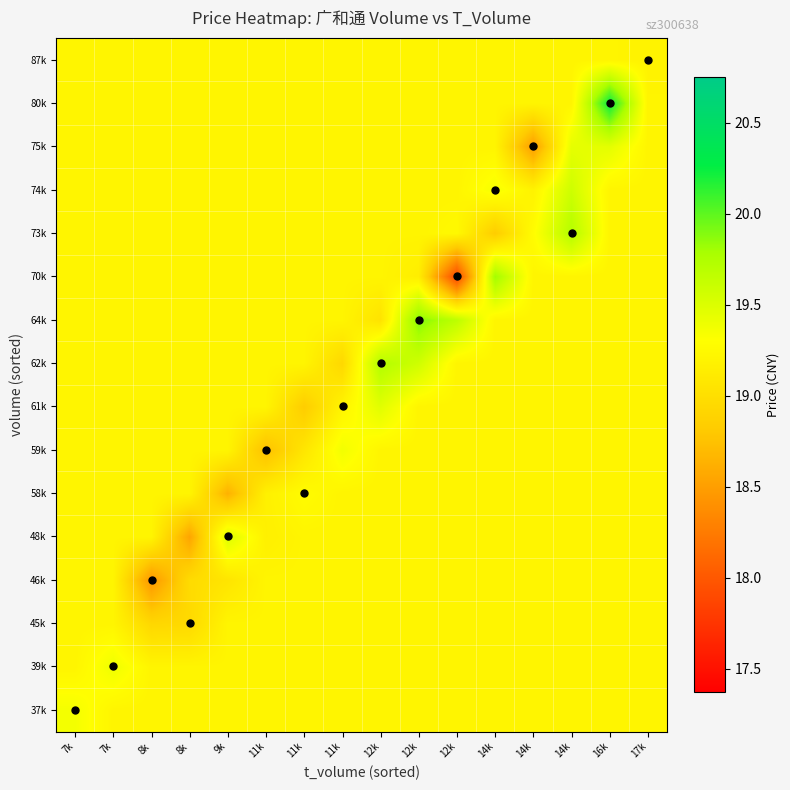

Reading right to left, what are all the values shown in this chart?

37k: 17k=19.2	16k=19.2	14k=19.2	14k=19.2	14k=19.2	12k=19.2	12k=19.2	12k=19.2	11k=19.2	11k=19.2	11k=19.2	9k=19.2	8k=19.2	8k=19.2	7k=19.2	7k=19.4
39k: 17k=19.2	16k=19.2	14k=19.2	14k=19.2	14k=19.2	12k=19.2	12k=19.2	12k=19.2	11k=19.2	11k=19.2	11k=19.2	9k=19.2	8k=19.2	8k=19.2	7k=19.4	7k=19.2
45k: 17k=19.2	16k=19.2	14k=19.2	14k=19.2	14k=19.2	12k=19.2	12k=19.2	12k=19.2	11k=19.2	11k=19.2	11k=19.2	9k=19.2	8k=18.9	8k=18.9	7k=19.2	7k=19.2
46k: 17k=19.2	16k=19.2	14k=19.2	14k=19.2	14k=19.2	12k=19.2	12k=19.2	12k=19.2	11k=19.2	11k=19.2	11k=19.2	9k=19.1	8k=19.0	8k=18.4	7k=19.2	7k=19.2
48k: 17k=19.2	16k=19.2	14k=19.2	14k=19.2	14k=19.2	12k=19.2	12k=19.2	12k=19.2	11k=19.2	11k=19.2	11k=19.2	9k=19.5	8k=18.5	8k=19.2	7k=19.2	7k=19.2
58k: 17k=19.2	16k=19.2	14k=19.2	14k=19.2	14k=19.2	12k=19.2	12k=19.2	12k=19.2	11k=19.2	11k=19.3	11k=19.2	9k=18.6	8k=19.2	8k=19.2	7k=19.2	7k=19.2
59k: 17k=19.2	16k=19.2	14k=19.2	14k=19.2	14k=19.2	12k=19.2	12k=19.2	12k=19.2	11k=19.4	11k=19.1	11k=18.7	9k=19.2	8k=19.2	8k=19.2	7k=19.2	7k=19.2
61k: 17k=19.2	16k=19.2	14k=19.2	14k=19.2	14k=19.2	12k=19.2	12k=19.2	12k=19.5	11k=19.2	11k=18.8	11k=19.2	9k=19.2	8k=19.2	8k=19.2	7k=19.2	7k=19.2
62k: 17k=19.2	16k=19.2	14k=19.2	14k=19.2	14k=19.2	12k=19.2	12k=19.6	12k=19.7	11k=18.9	11k=19.2	11k=19.2	9k=19.2	8k=19.2	8k=19.2	7k=19.2	7k=19.2
64k: 17k=19.2	16k=19.2	14k=19.2	14k=19.2	14k=19.2	12k=19.7	12k=19.9	12k=19.0	11k=19.2	11k=19.2	11k=19.2	9k=19.2	8k=19.2	8k=19.2	7k=19.2	7k=19.2
70k: 17k=19.2	16k=19.2	14k=19.2	14k=19.2	14k=19.8	12k=17.9	12k=19.1	12k=19.2	11k=19.2	11k=19.2	11k=19.2	9k=19.2	8k=19.2	8k=19.2	7k=19.2	7k=19.2
73k: 17k=19.2	16k=19.2	14k=19.7	14k=19.3	14k=18.8	12k=19.2	12k=19.2	12k=19.2	11k=19.2	11k=19.2	11k=19.2	9k=19.2	8k=19.2	8k=19.2	7k=19.2	7k=19.2
74k: 17k=19.2	16k=19.2	14k=19.6	14k=19.2	14k=19.4	12k=19.2	12k=19.2	12k=19.2	11k=19.2	11k=19.2	11k=19.2	9k=19.2	8k=19.2	8k=19.2	7k=19.2	7k=19.2
75k: 17k=19.2	16k=19.5	14k=19.4	14k=18.5	14k=19.2	12k=19.2	12k=19.2	12k=19.2	11k=19.2	11k=19.2	11k=19.2	9k=19.2	8k=19.2	8k=19.2	7k=19.2	7k=19.2
80k: 17k=19.2	16k=20.2	14k=19.2	14k=19.2	14k=19.2	12k=19.2	12k=19.2	12k=19.2	11k=19.2	11k=19.2	11k=19.2	9k=19.2	8k=19.2	8k=19.2	7k=19.2	7k=19.2
87k: 17k=19.2	16k=19.2	14k=19.2	14k=19.2	14k=19.2	12k=19.2	12k=19.2	12k=19.2	11k=19.2	11k=19.2	11k=19.2	9k=19.2	8k=19.2	8k=19.2	7k=19.2	7k=19.2